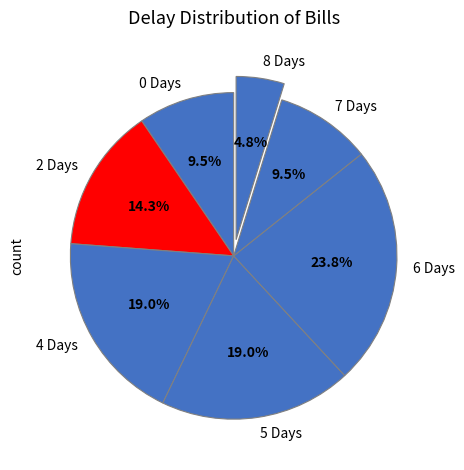

To the nearest percent, what is the difference between the 8 Days and 5 Days slice percentages?

14%